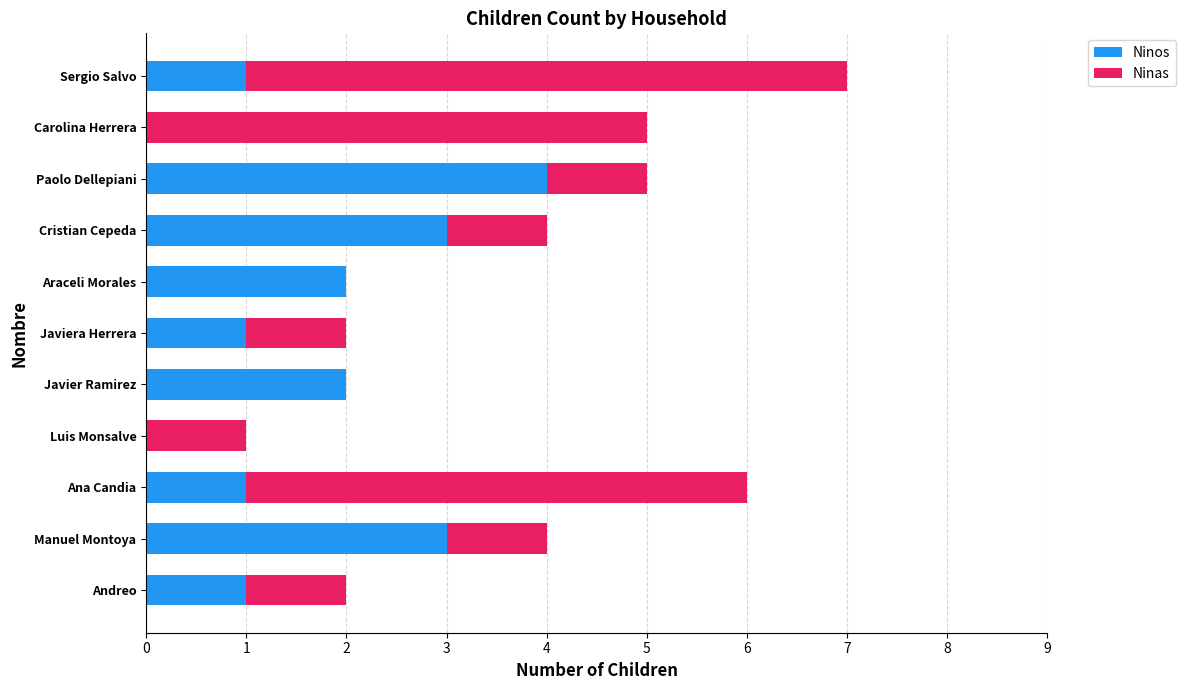

What is the sum of all Ninos values?

18